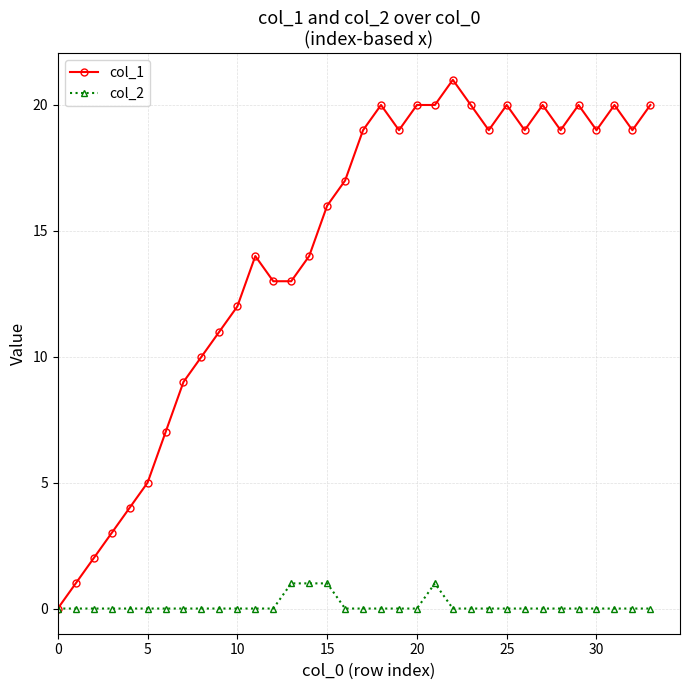

How many col_2 values are between 0 and 1?

34